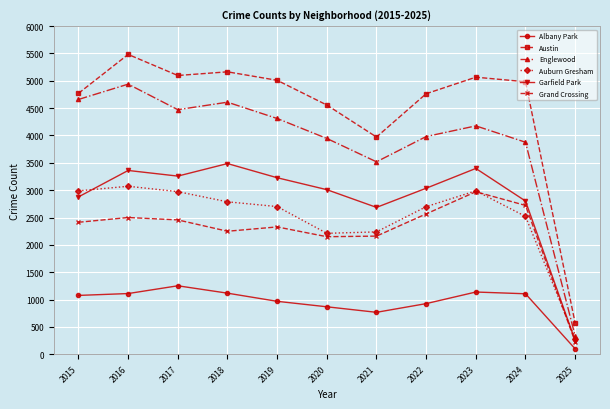

What is the average value of the Auburn Gresham series?

2496